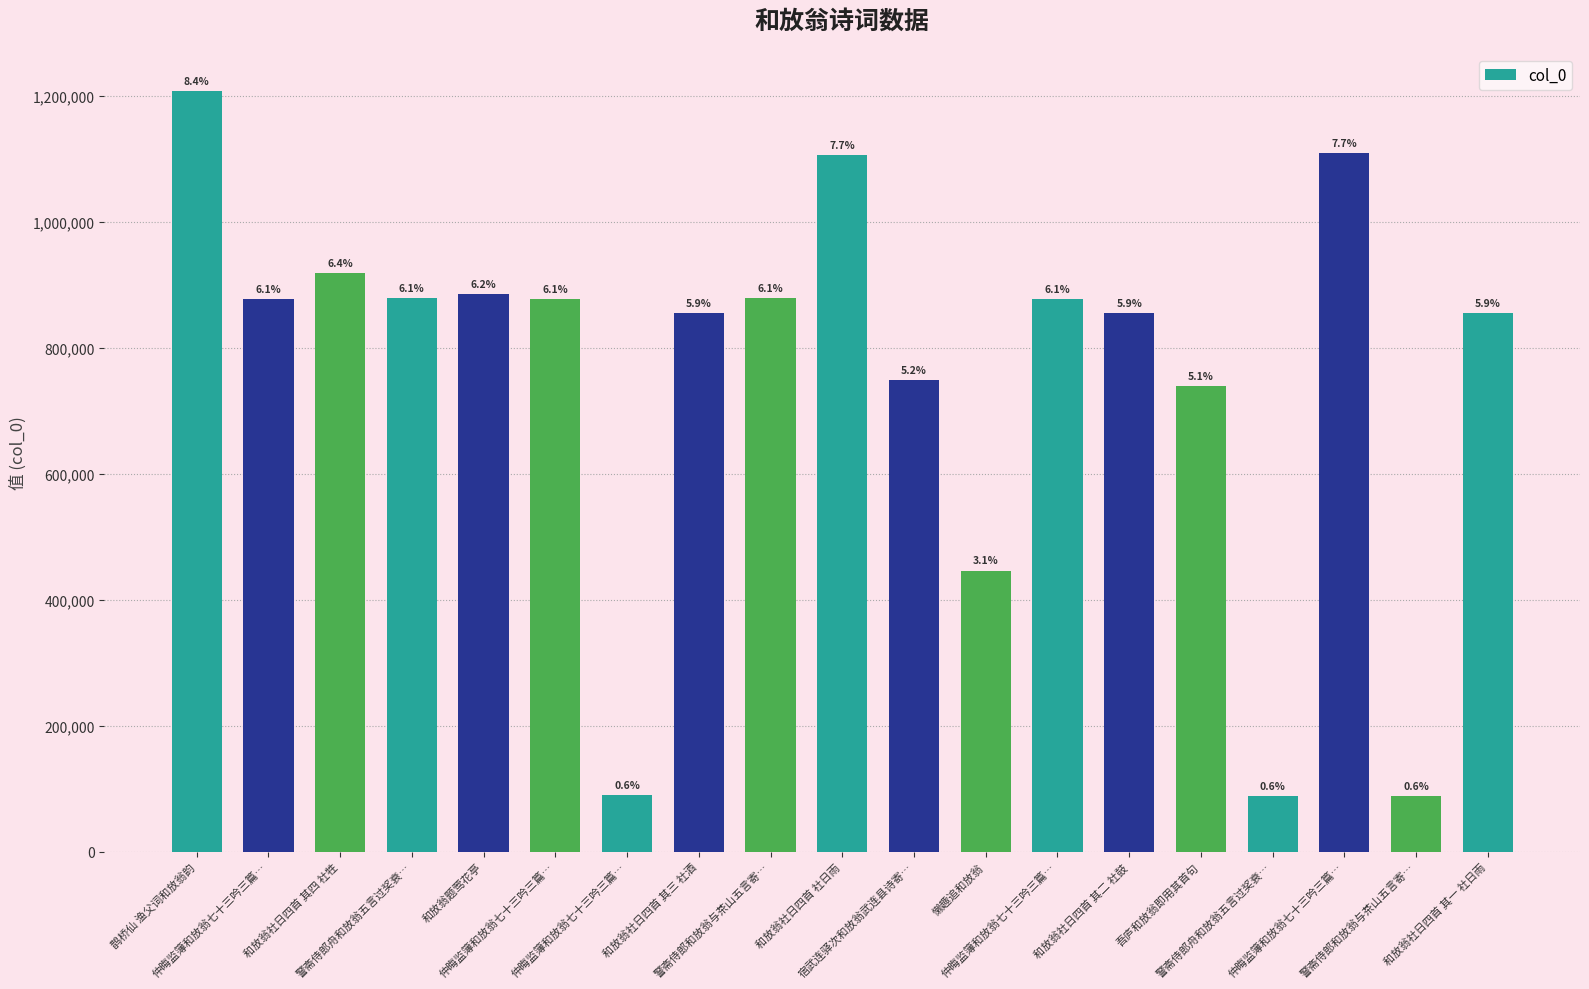

Which category has the highest value across all series?

鹊桥仙 渔父词和放翁韵